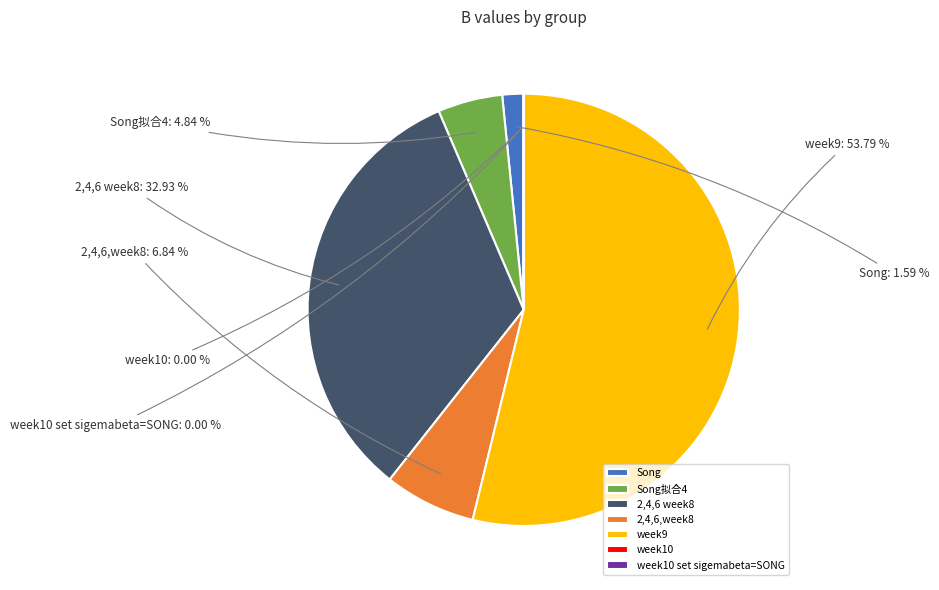

Approximately how many times larger is the value at Song compared to Song拟合4?

0.3